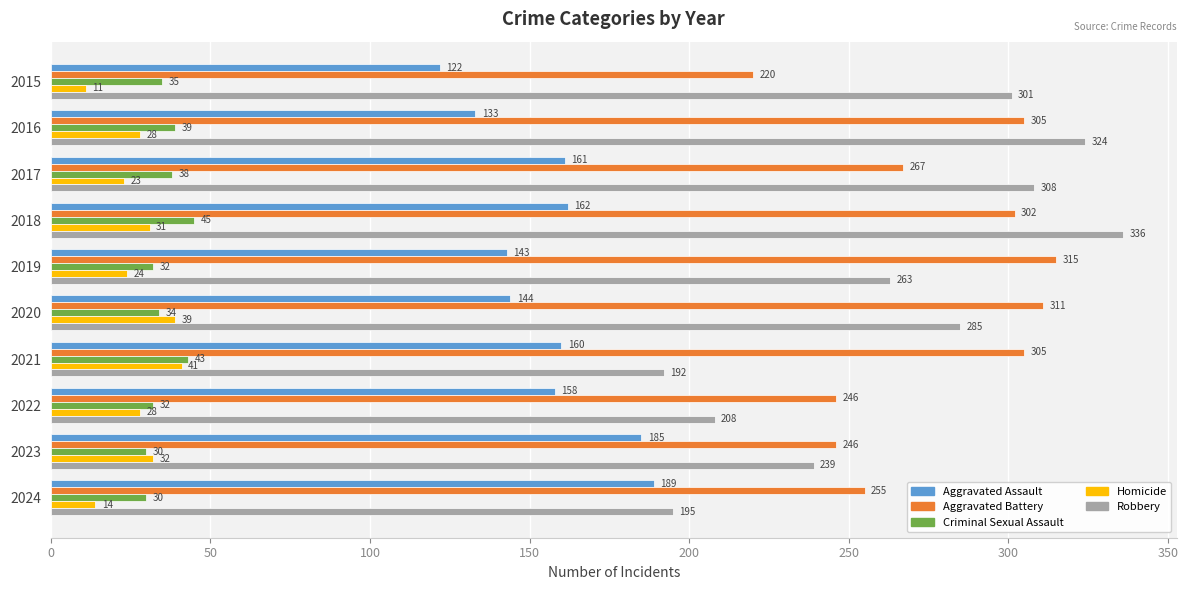

What are all the series names shown in the legend?

Aggravated Assault, Aggravated Battery, Criminal Sexual Assault, Homicide, Robbery